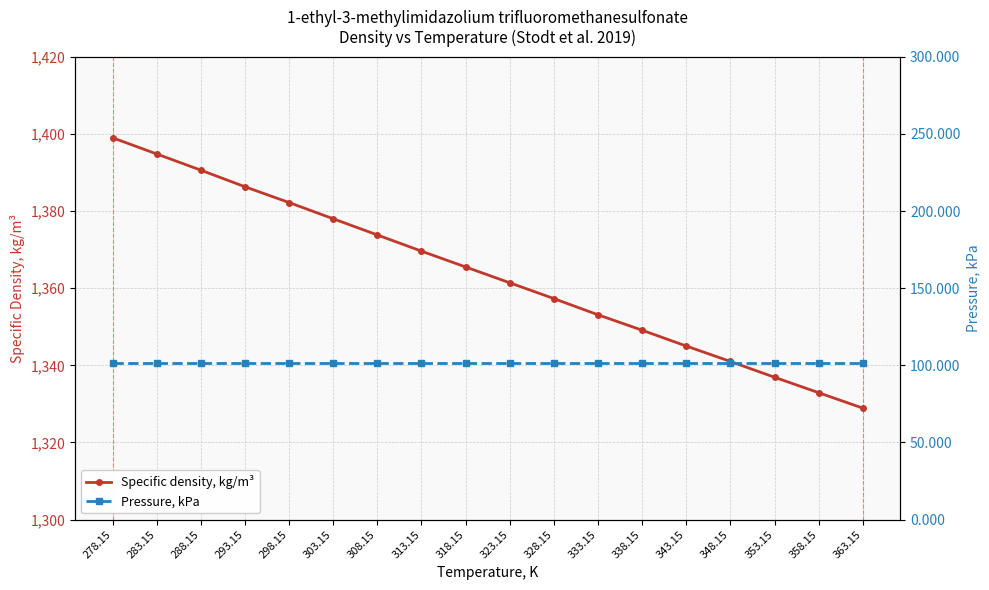

What is the label of the 13th point from the right?

303.15